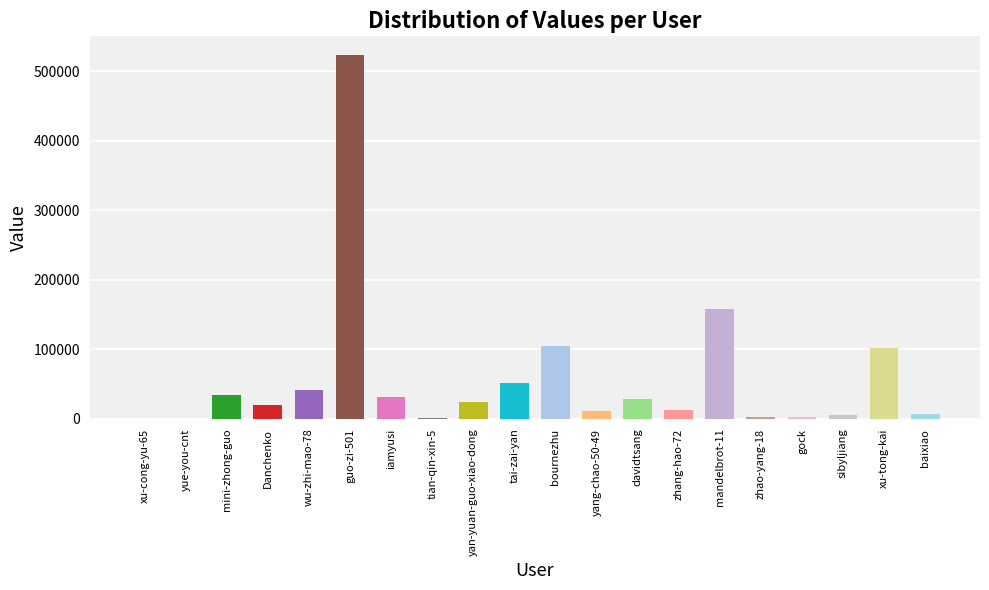

What is the sum of all values?

1163969